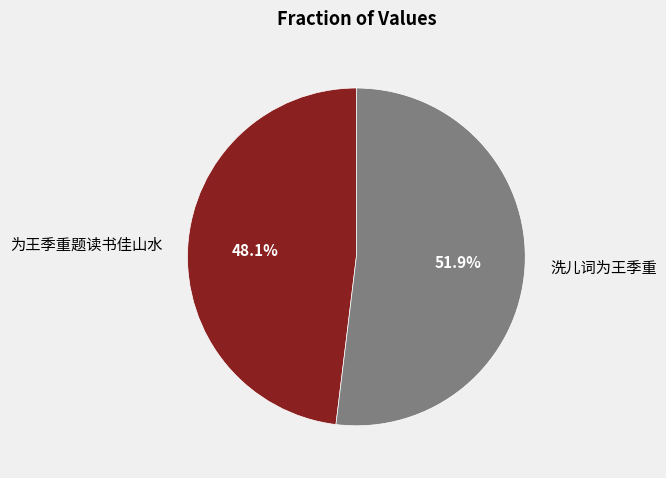

What is the smallest slice in the pie chart?

为王季重题读书佳山水